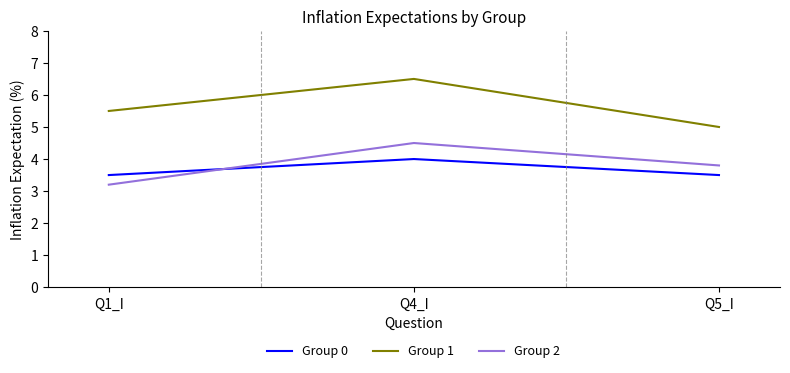

At which category is the sum across all series the highest?

Q4_I